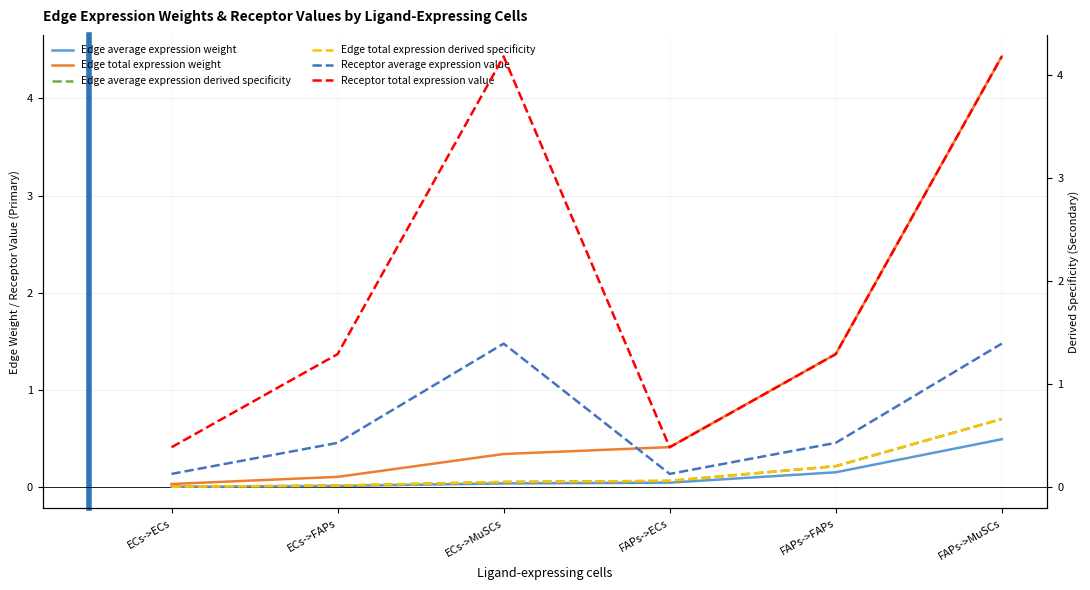

At which category is the sum across all series the highest?

FAPs->MuSCs